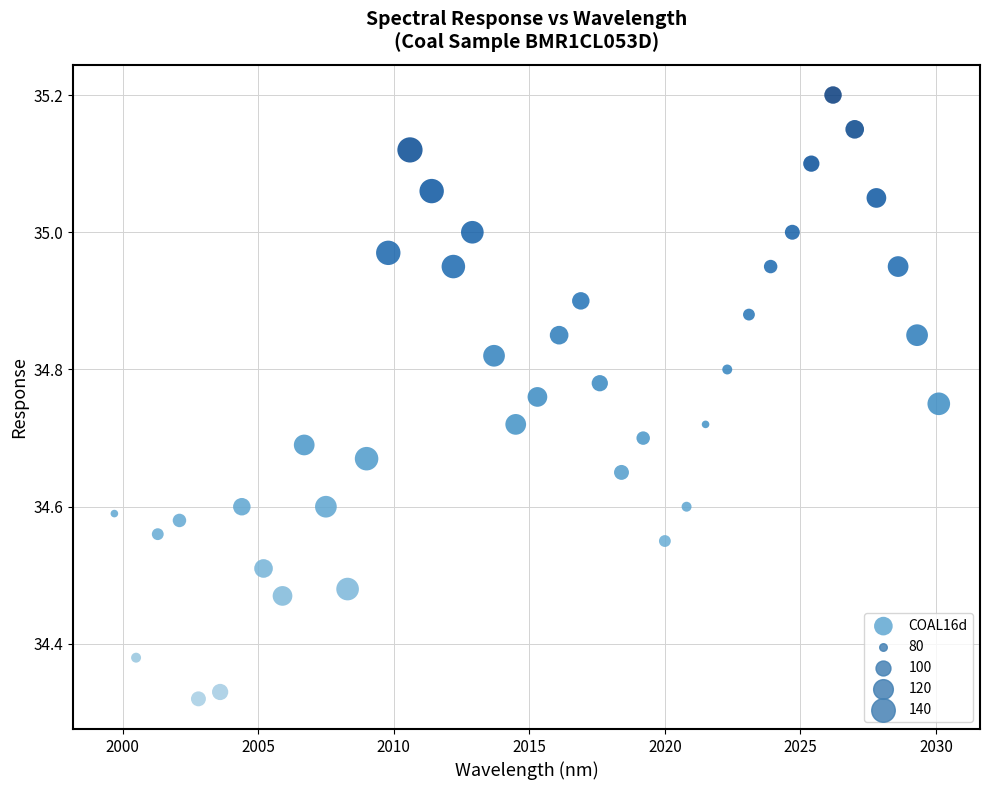

What is the range of X values (max minus min)?

30.4